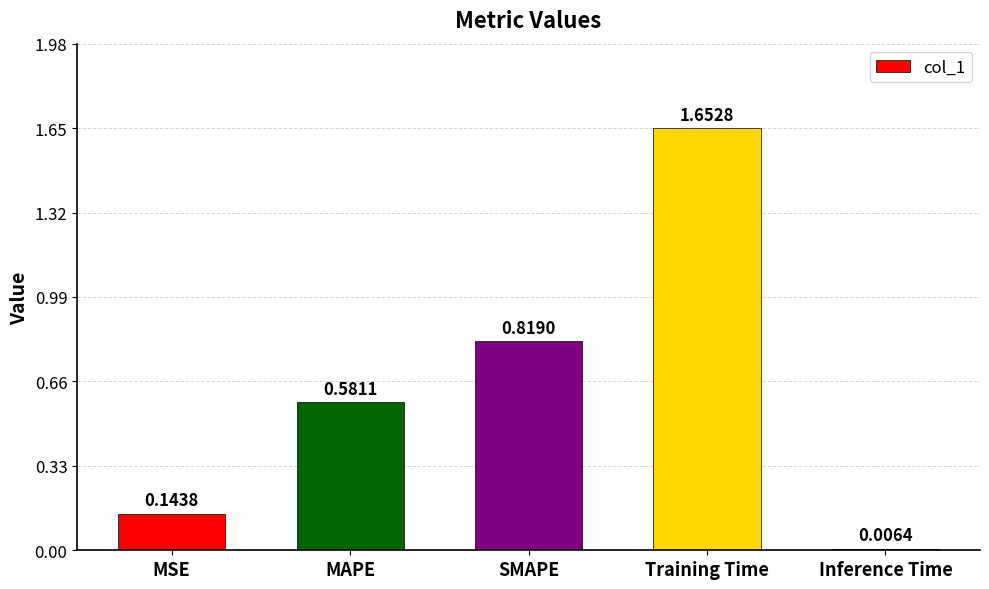

What is the label of the 3rd bar from the left?

SMAPE